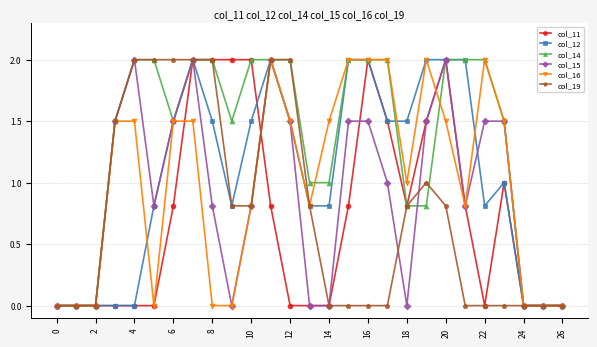

Which series has the largest total across all categories?

col_14